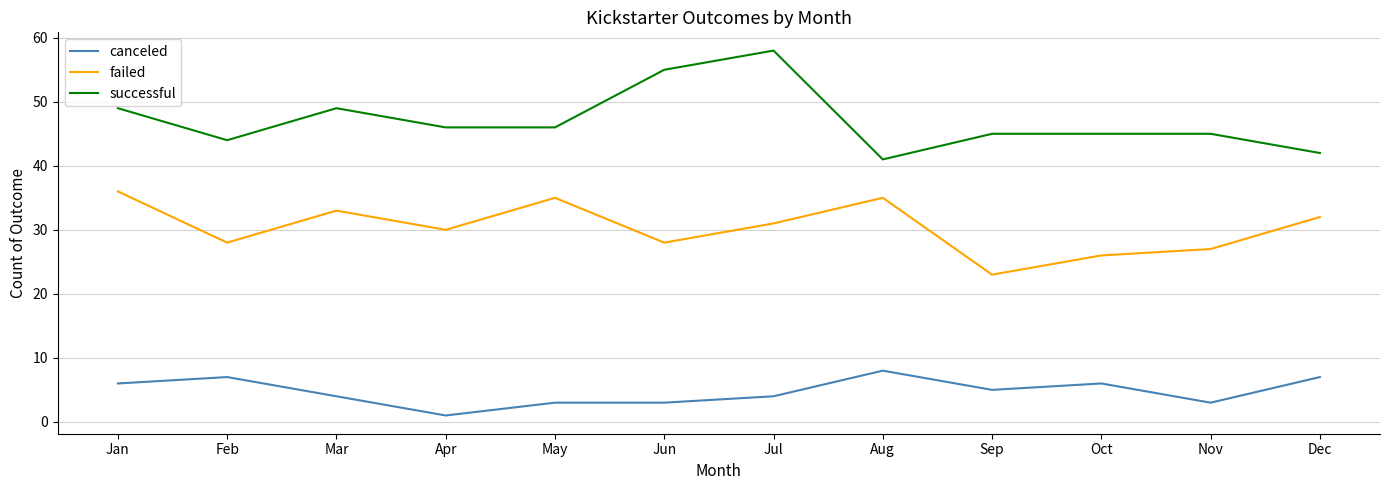

Does the chart display data point markers on the line(s)?

No